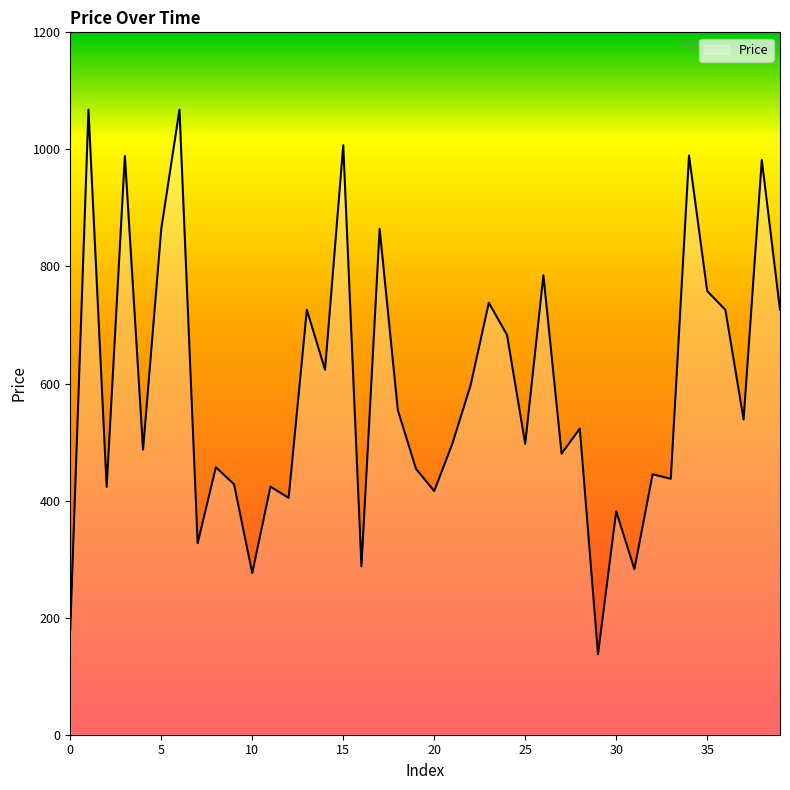

What is the difference between the maximum and minimum values?

930.5